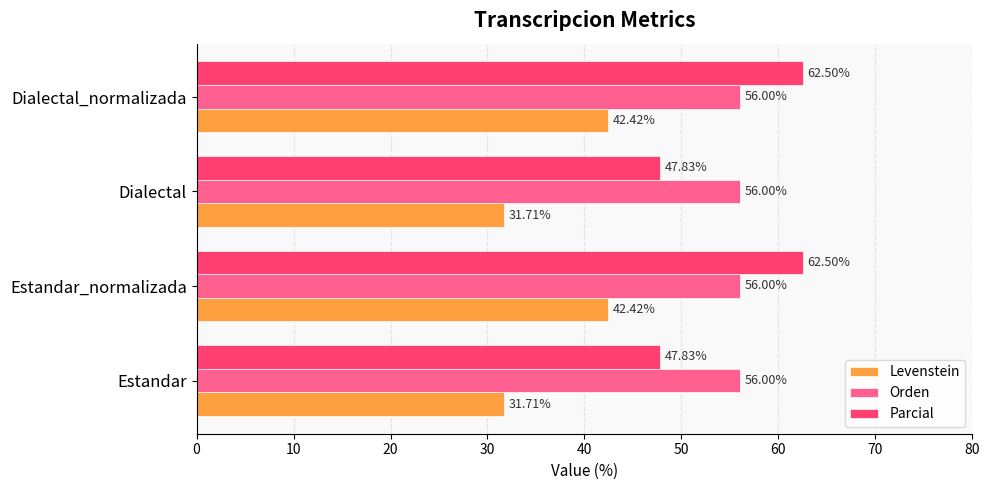

What is the total value across all series at Estandar?

135.5